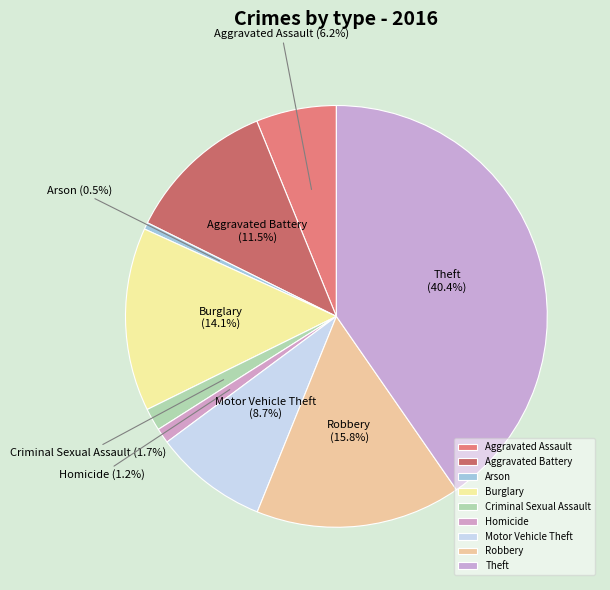

Which has a higher value, Arson or Burglary?

Burglary